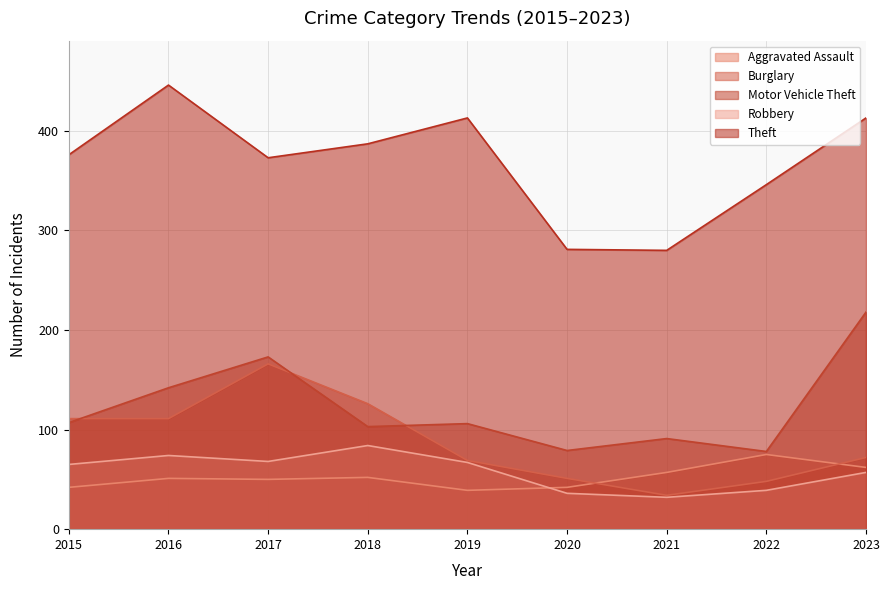

Does the chart display data point markers on the line(s)?

No